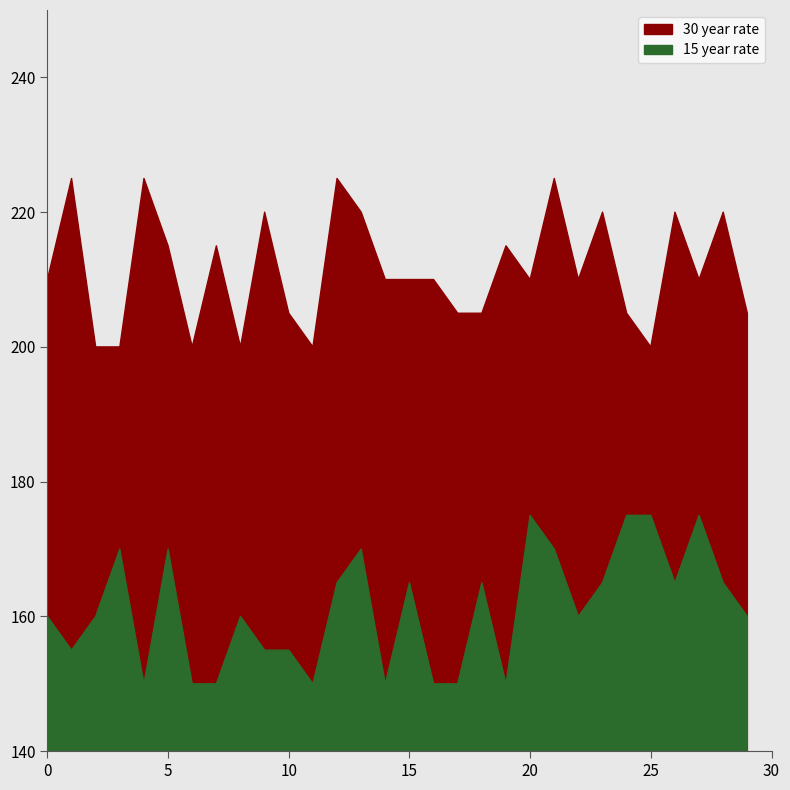

How many distinct data groups are displayed?

2